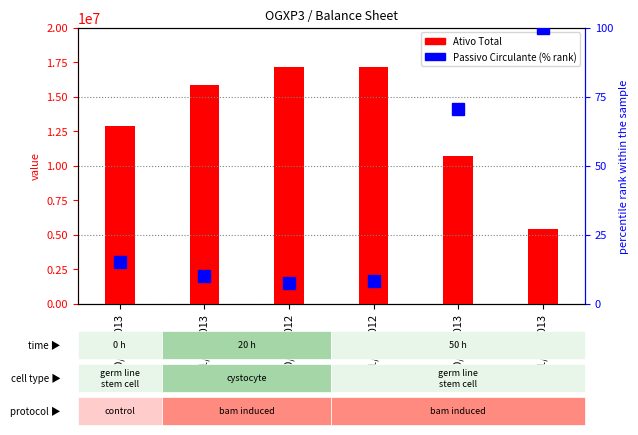

Reading right to left, what are all the values shown in this chart?

Ativo Total: 31/12/2013=5389639.2	30/09/2013=10710633.5	31/12/2012=17116348.4	30/09/2012=17165727.7	31/03/2013=15873743.9	30/06/2013=12830654.5
Passivo Circulante (% rank): 31/12/2013=100.0	30/09/2013=70.3	31/12/2012=8.2	30/09/2012=7.3	31/03/2013=10.1	30/06/2013=15.1